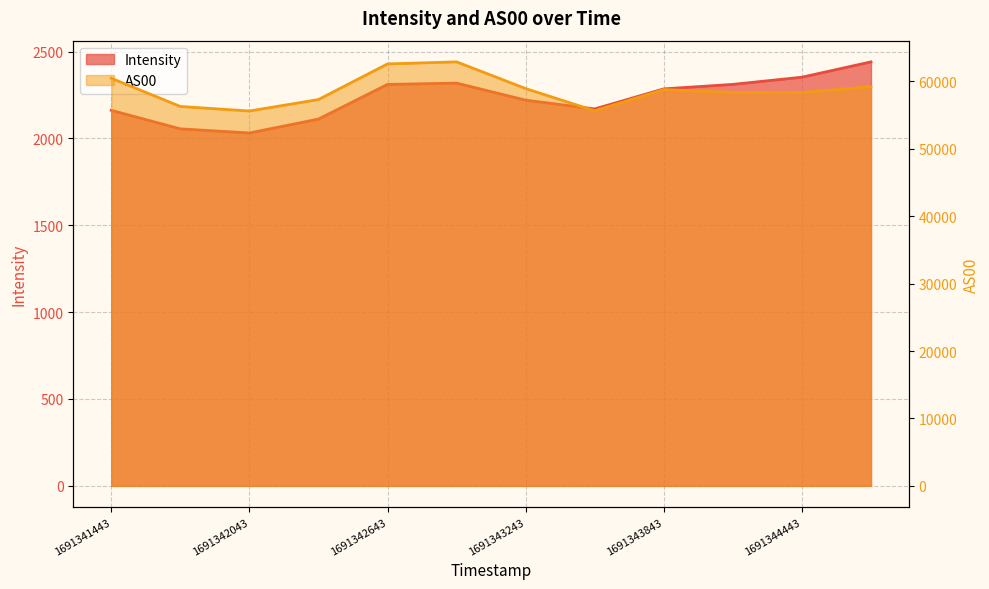

Reading left to right, list all the values displayed in this chart.

Intensity: 2161.4	2054.8	2031.2	2111.2	2310.7	2318.1	2220.0	2169.6	2284.9	2310.8	2352.2	2440.4
AS00: 60464.0	56280.0	55606.0	57307.0	62591.0	62895.0	58931.0	55641.0	58783.0	58378.0	58346.0	59209.0